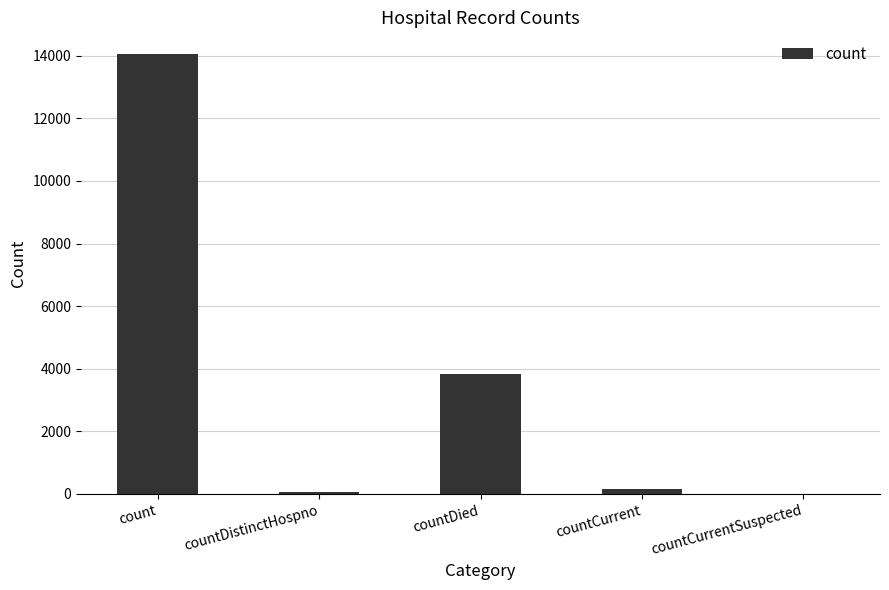

What is the greatest value displayed?

14044